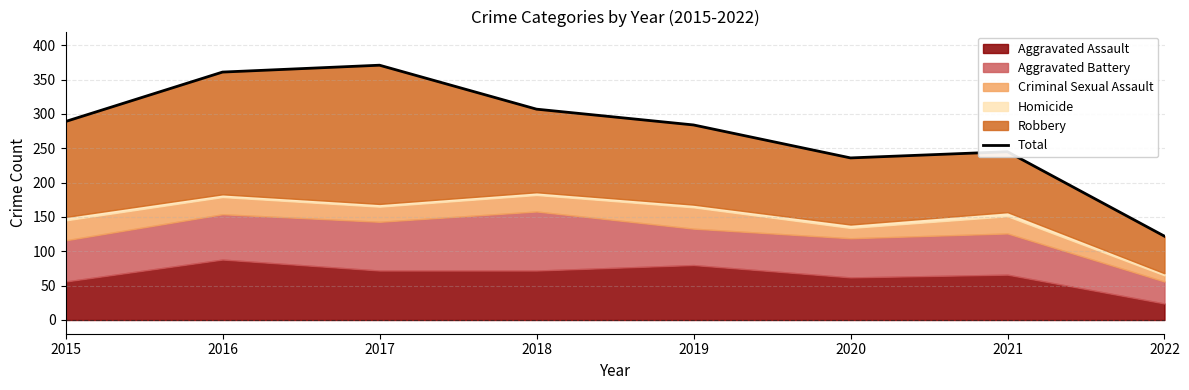

Rank the categories by value from lowest to highest.

2022, 2020, 2021, 2019, 2015, 2018, 2016, 2017